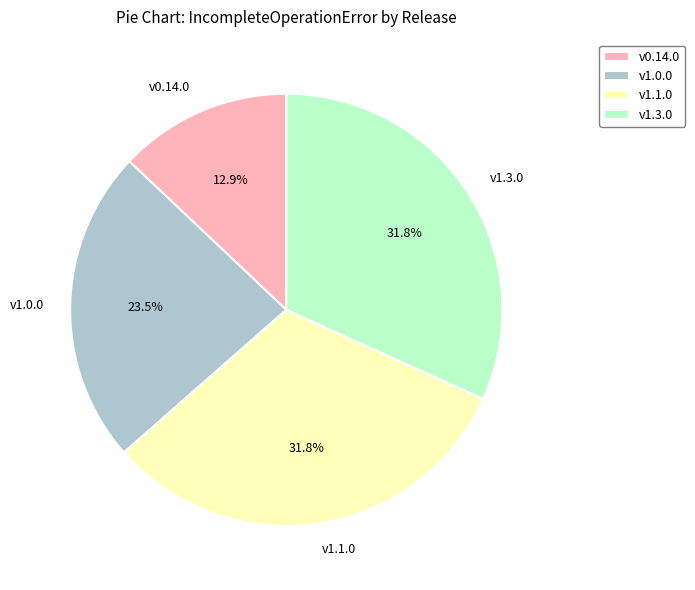

To the nearest percent, what is the difference between the largest and smallest slice percentages?

19%